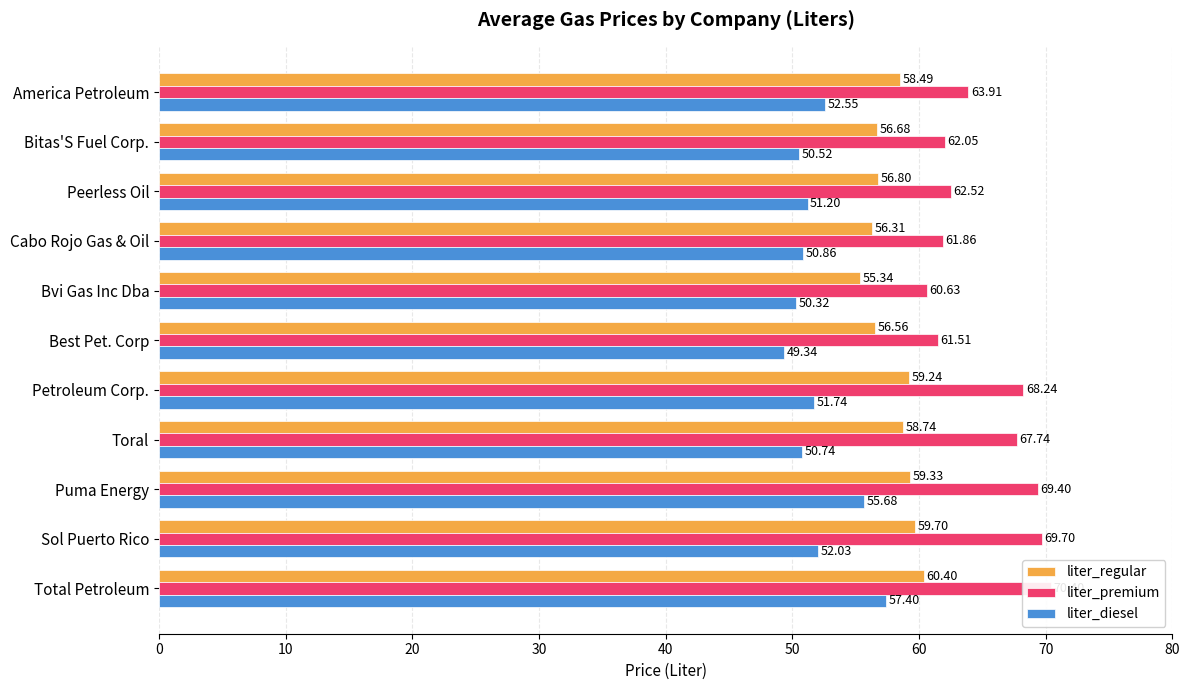

Count the number of categories in the chart.

11